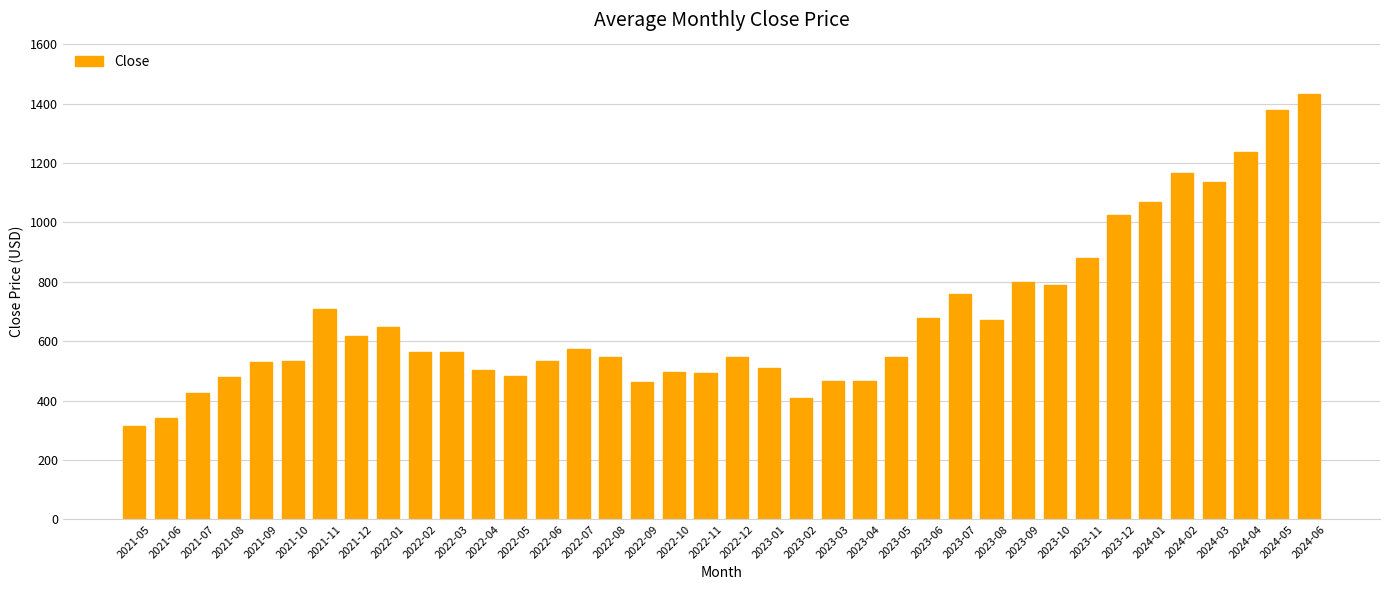

What is the smallest value displayed?

315.6